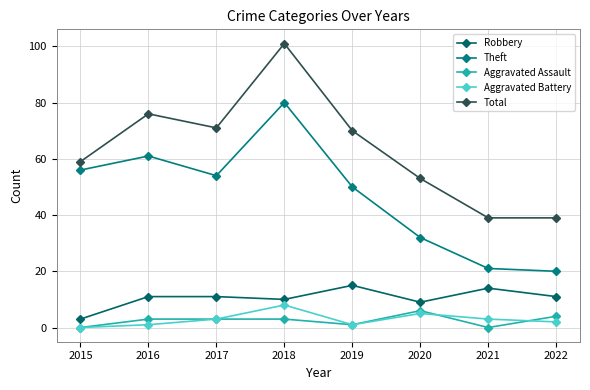

What are all the series names shown in the legend?

Robbery, Theft, Aggravated Assault, Aggravated Battery, Total